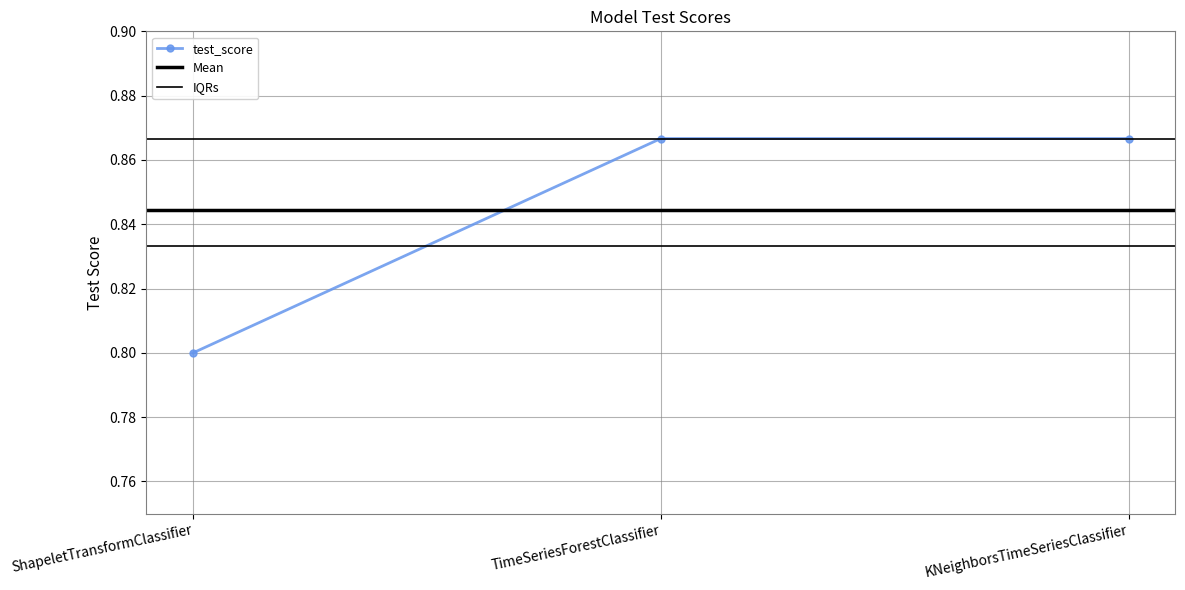

What is the maximum value shown in the chart?

0.9